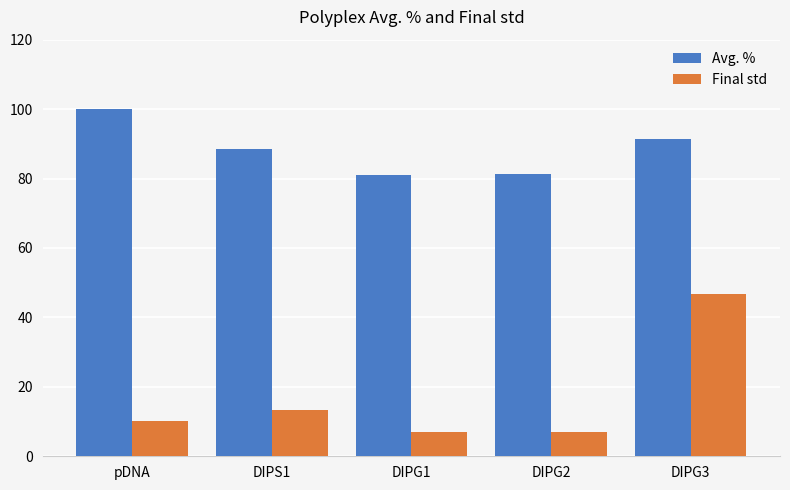

Are the bars grouped side by side (vs. stacked)?

Yes